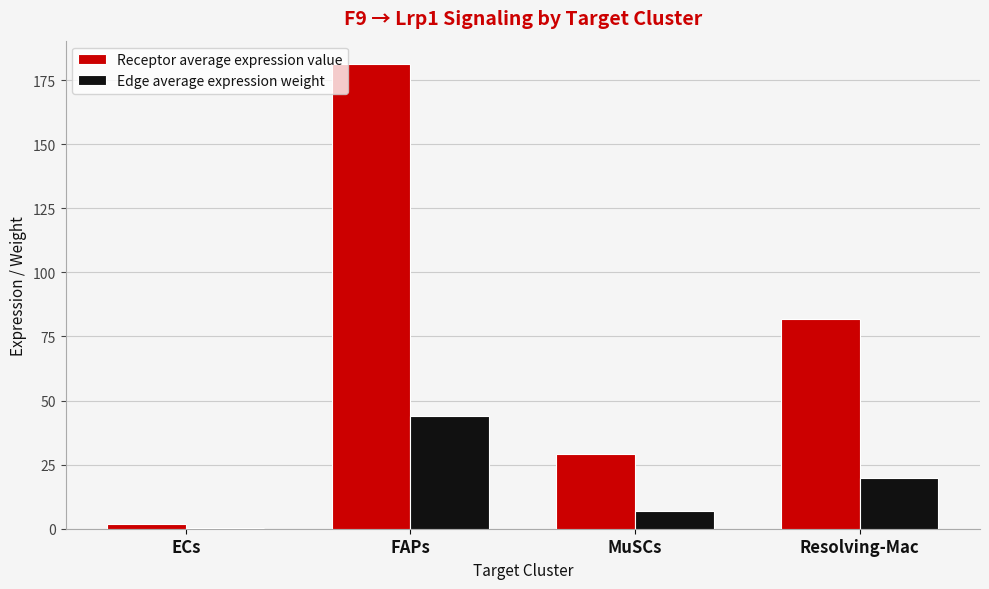

At which category is the sum across all series the highest?

FAPs